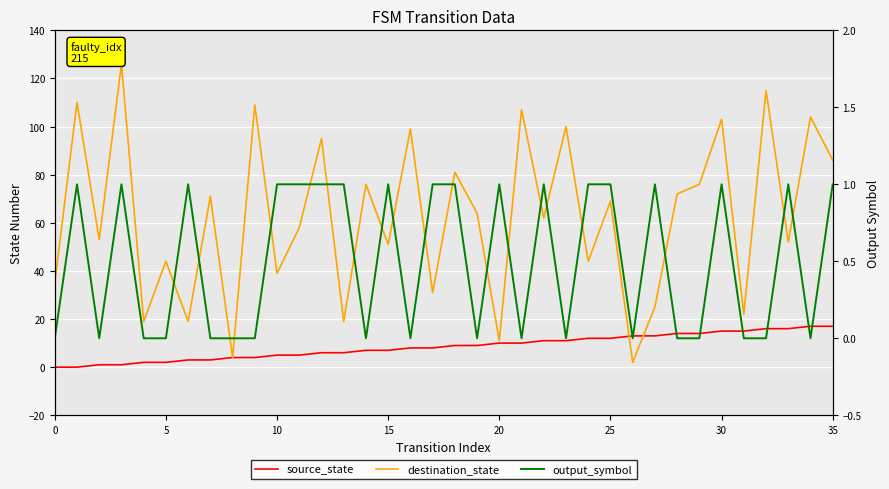

At which category is the sum across all series the highest?

32